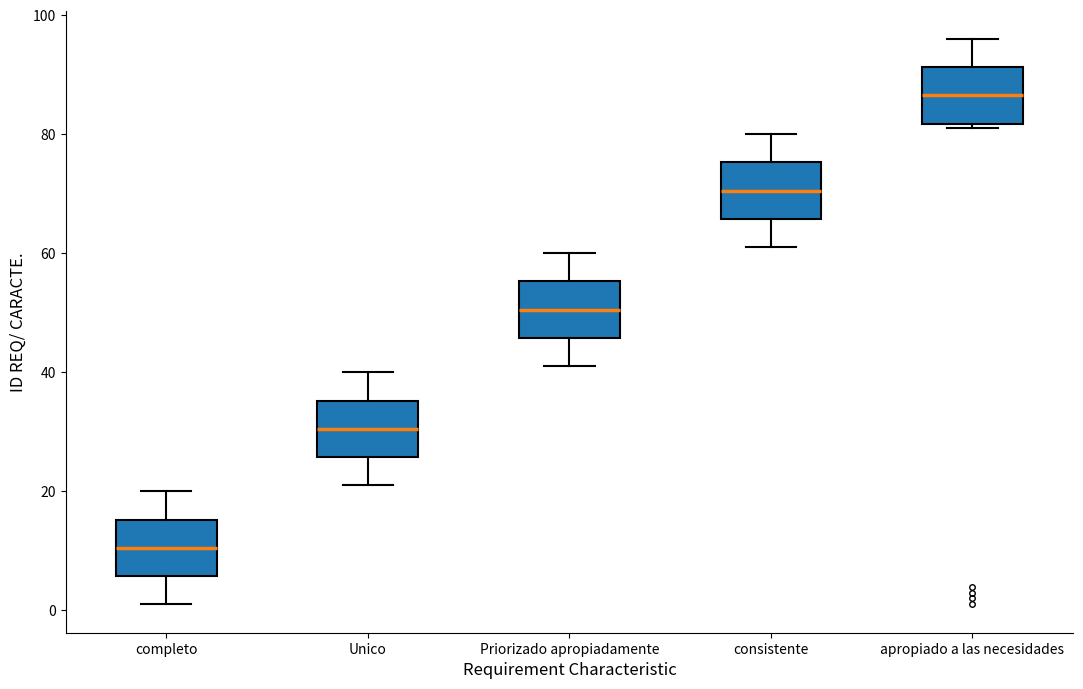

Which box has the lowest median line?

completo